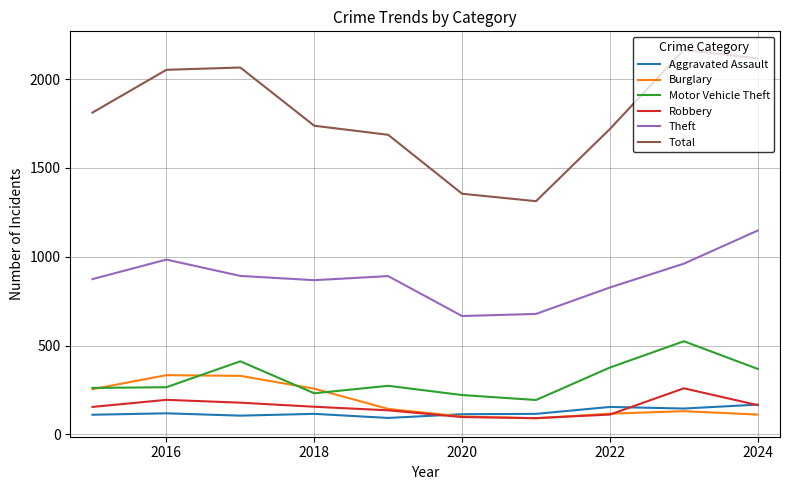

True or false: Total and Motor Vehicle Theft intersect in this chart.

False